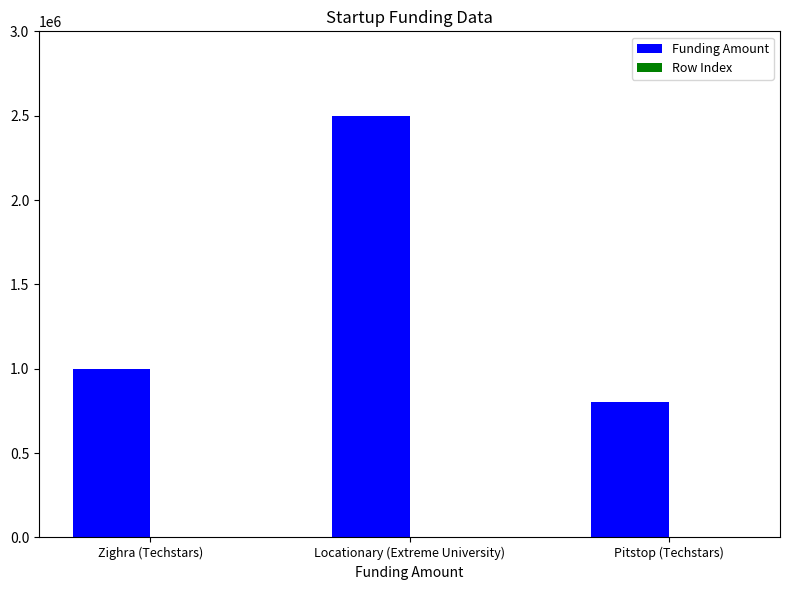

The Funding Amount series shows 1660386 at Zighra (Techstars). True or false?

False